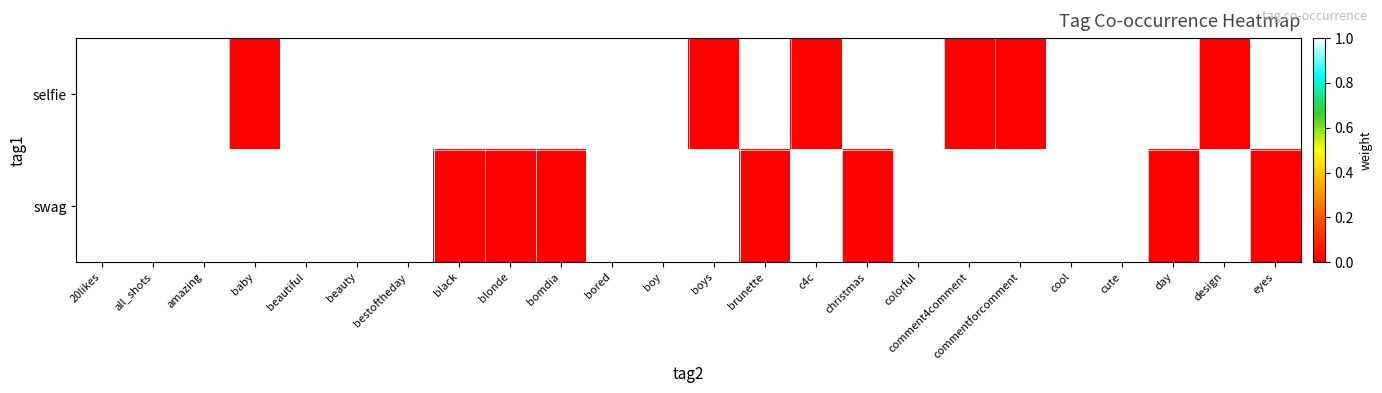

Which series has the largest range (max minus min)?

selfie